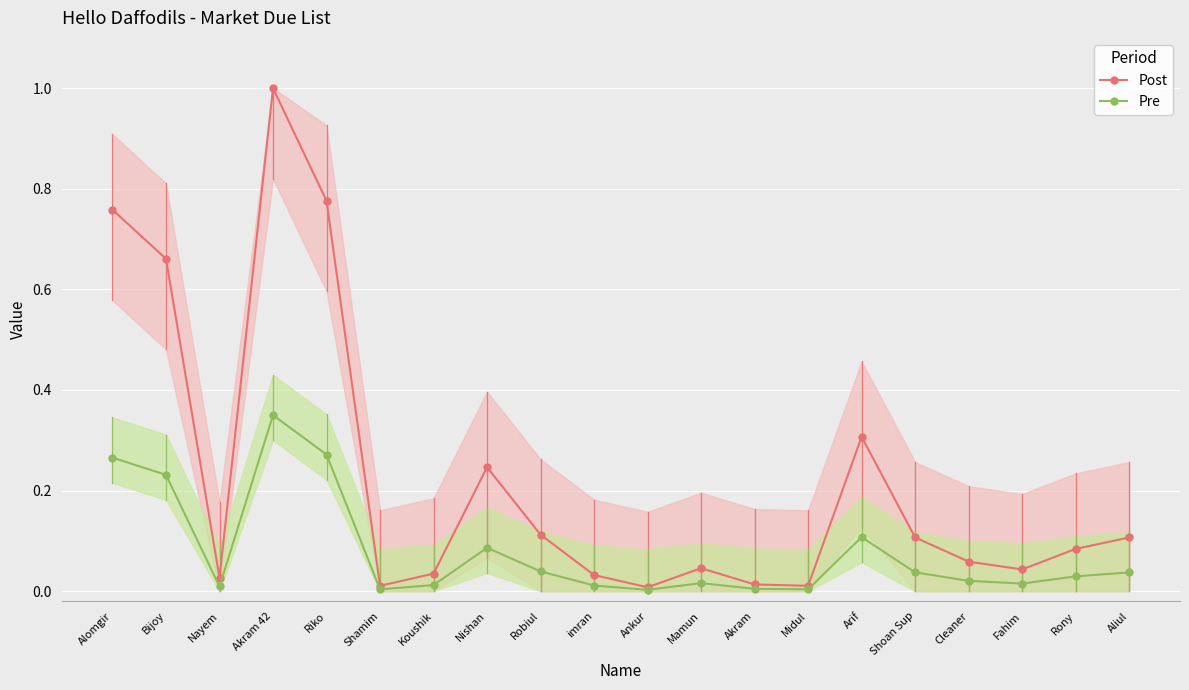

What is the average value of the Post series?

0.2